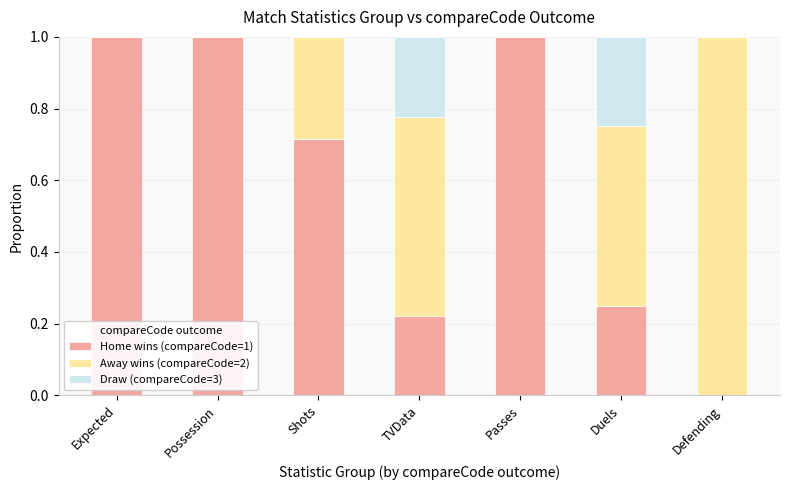

What is the total value across all series at Duels?

1.0